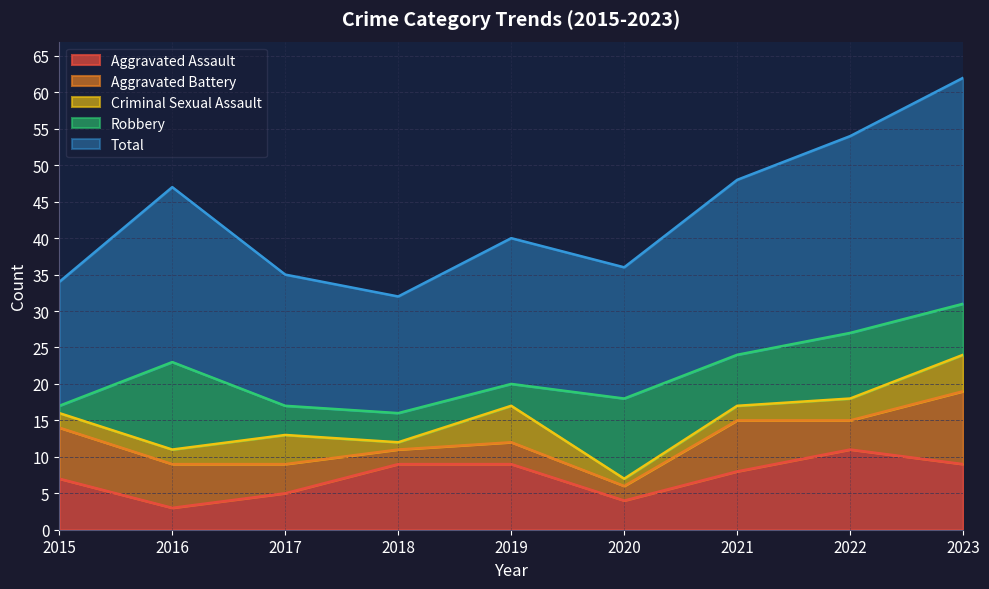

What is the total value across all series at 2016?

47